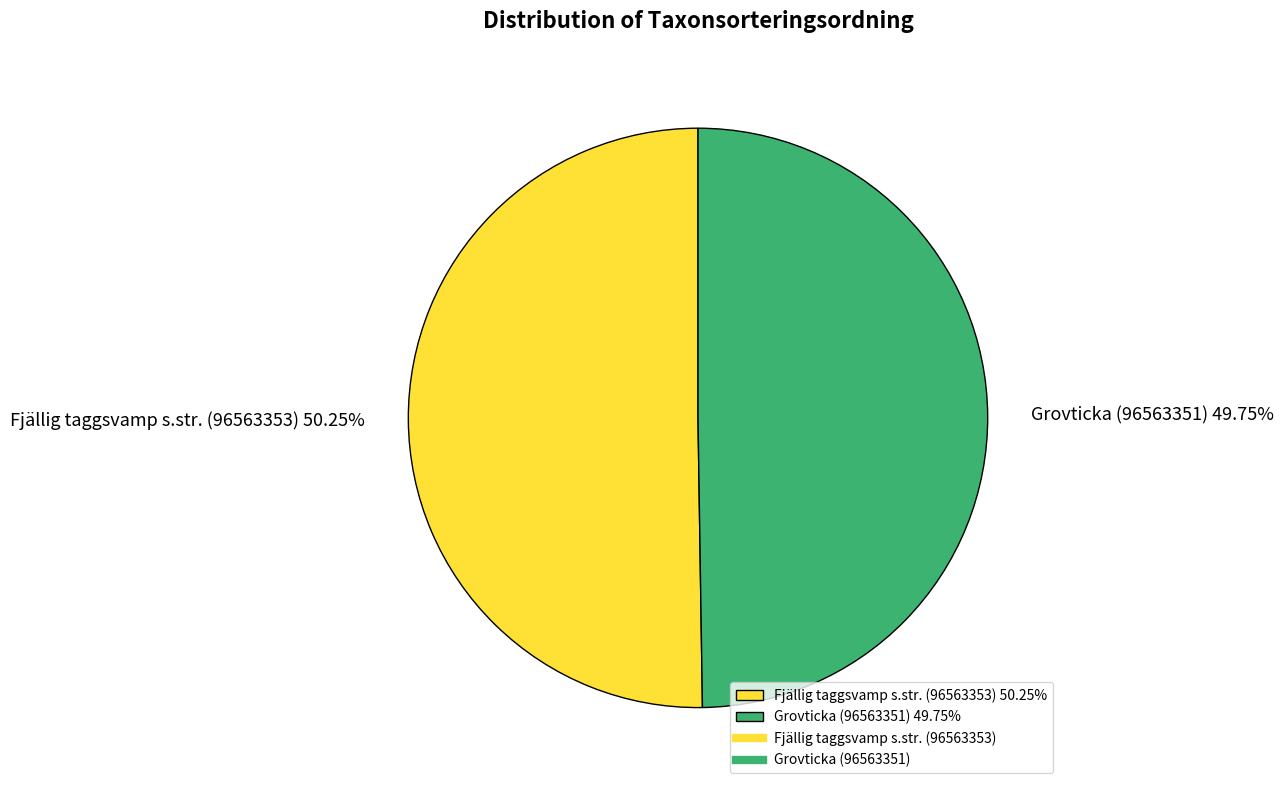

To the nearest percent, what percentage of the pie is Grovticka (96563351)?

50%